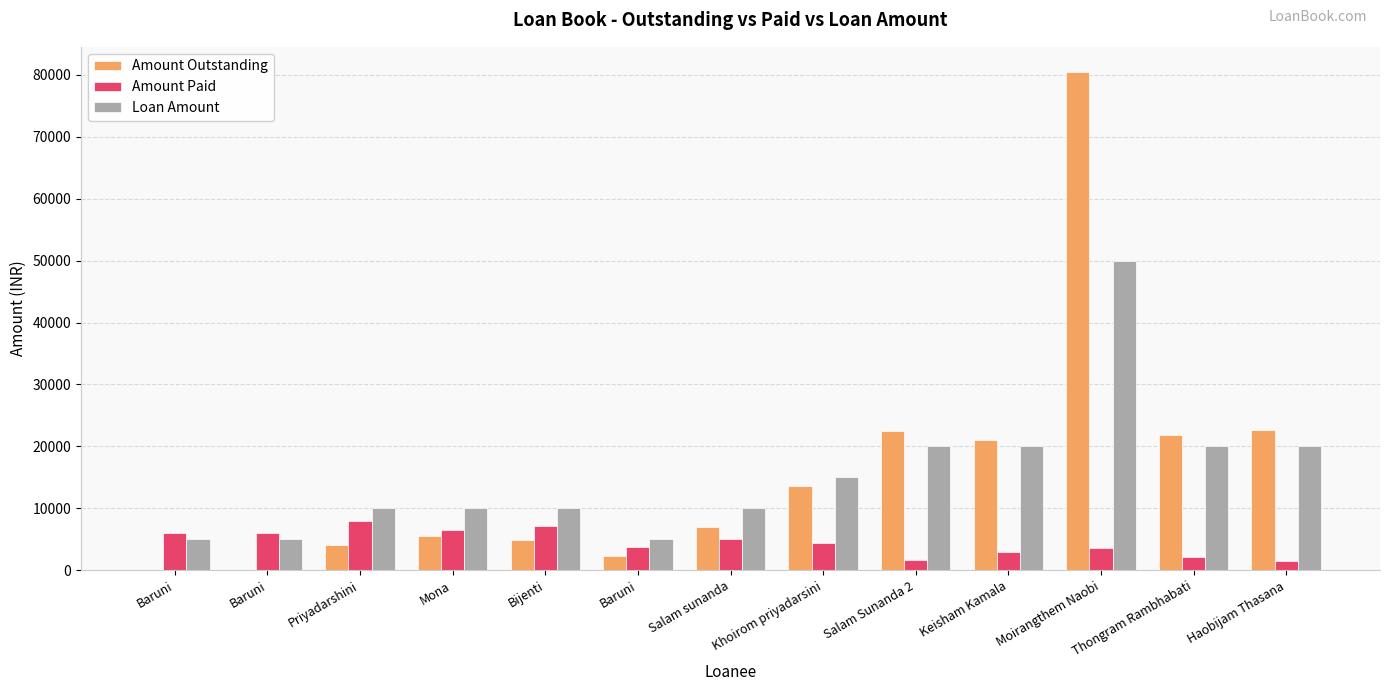

Which series has the largest total across all categories?

Amount Outstanding